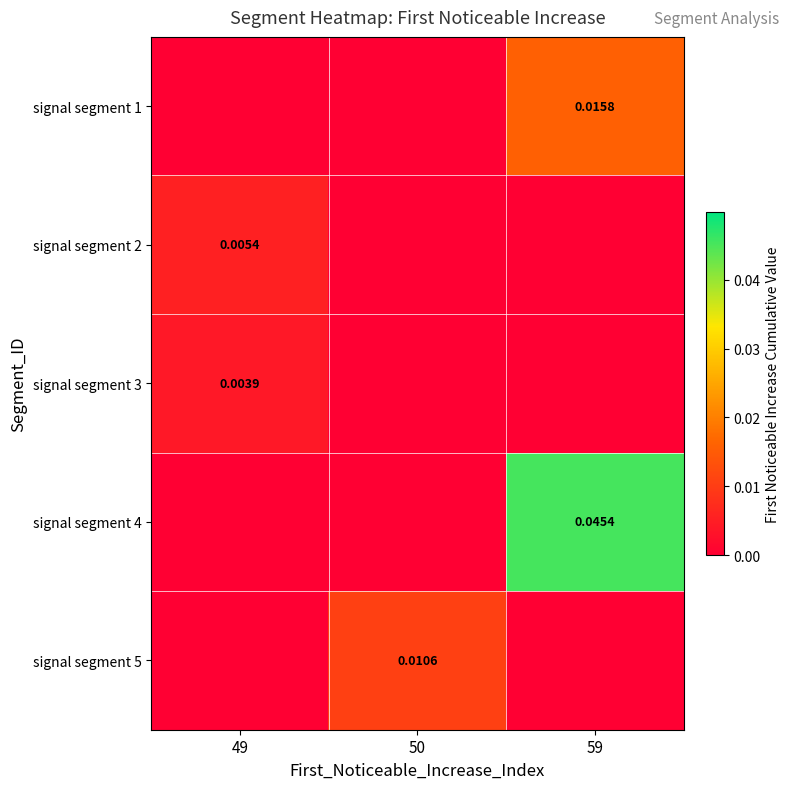

List the labels in order of signal segment 5 value, largest first.

50, 49, 59